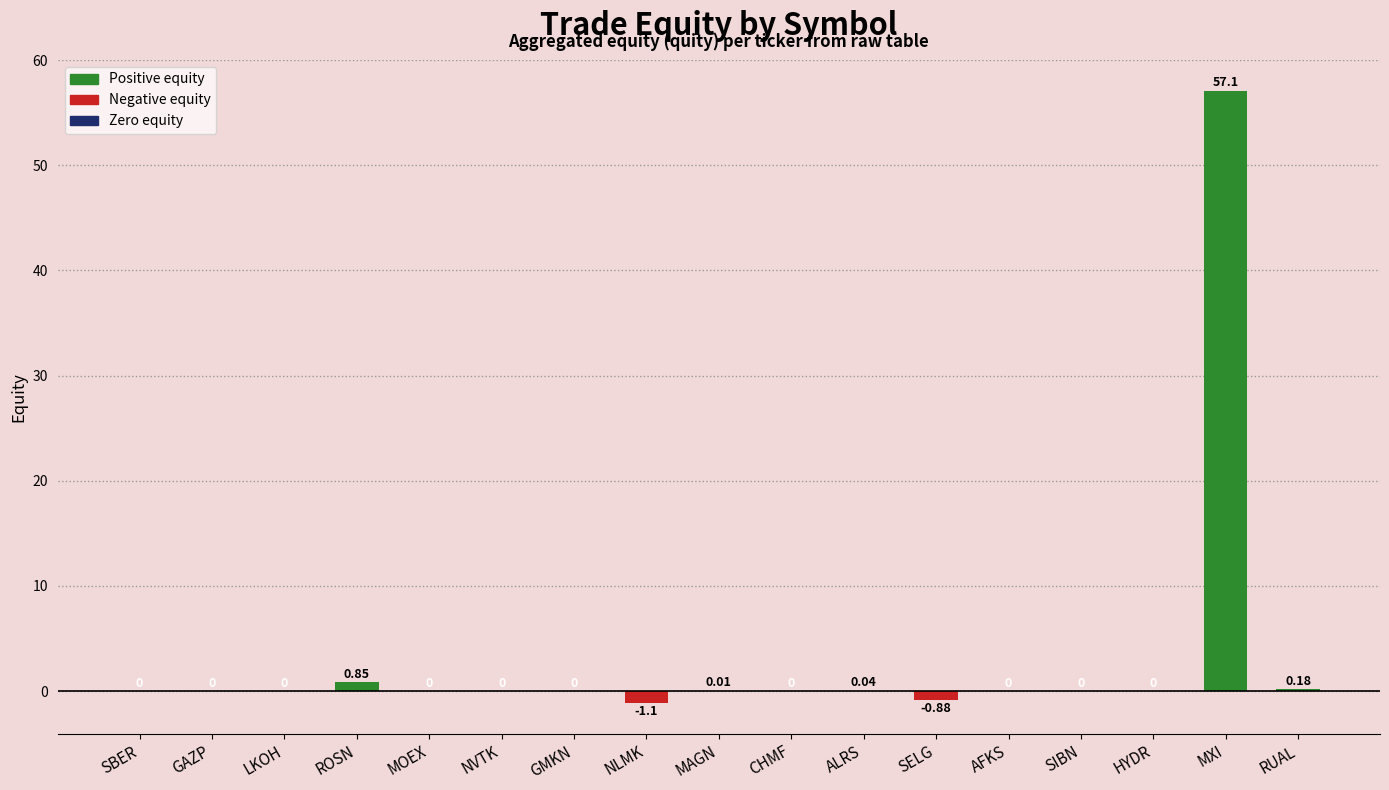

The chart shows a value of 0.0 at MOEX. True or false?

True